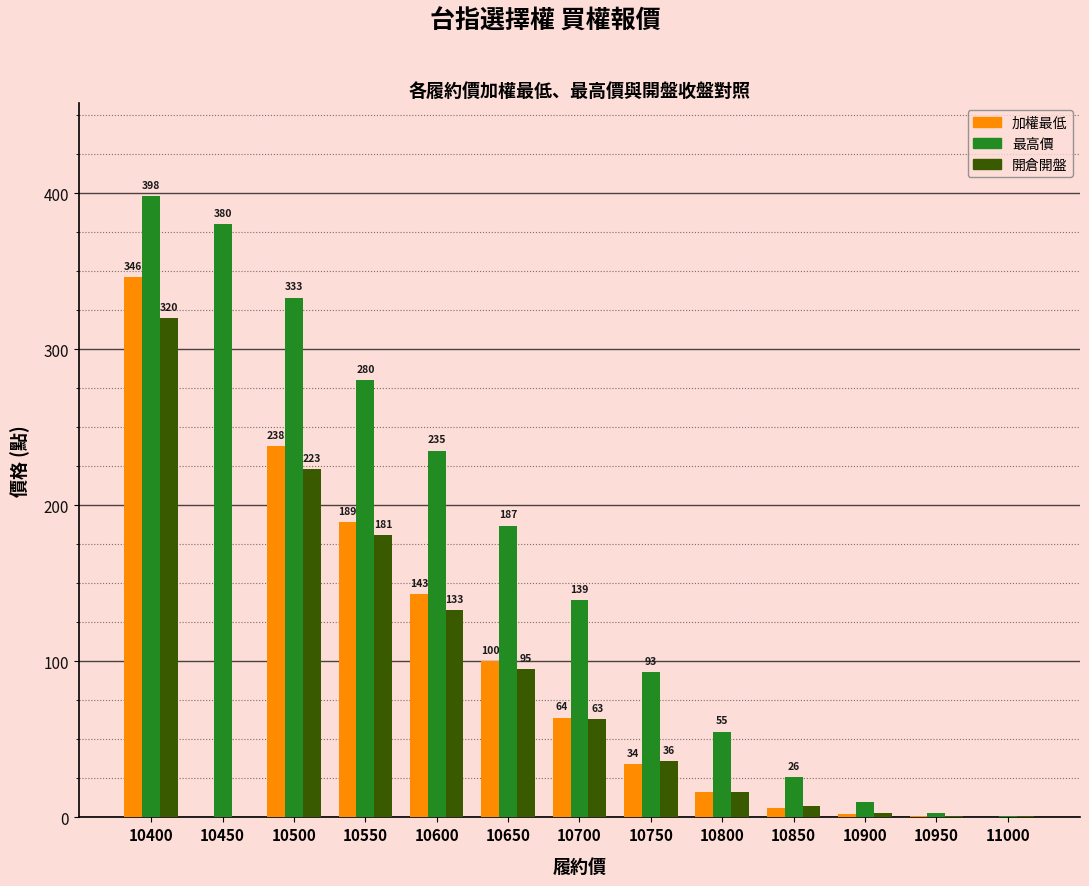

What is the approximate value of 加權最低 at 10650?

100.0